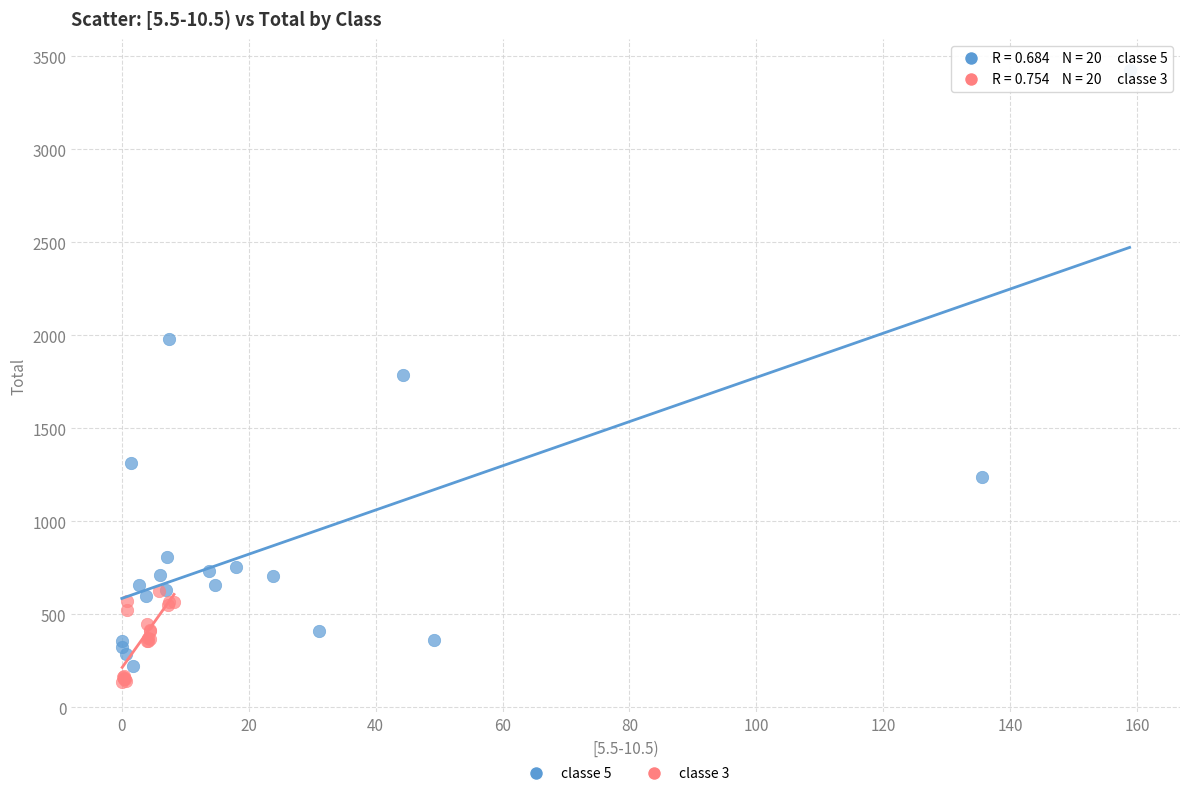

What are all the series names shown in the legend?

classe 5, classe 3